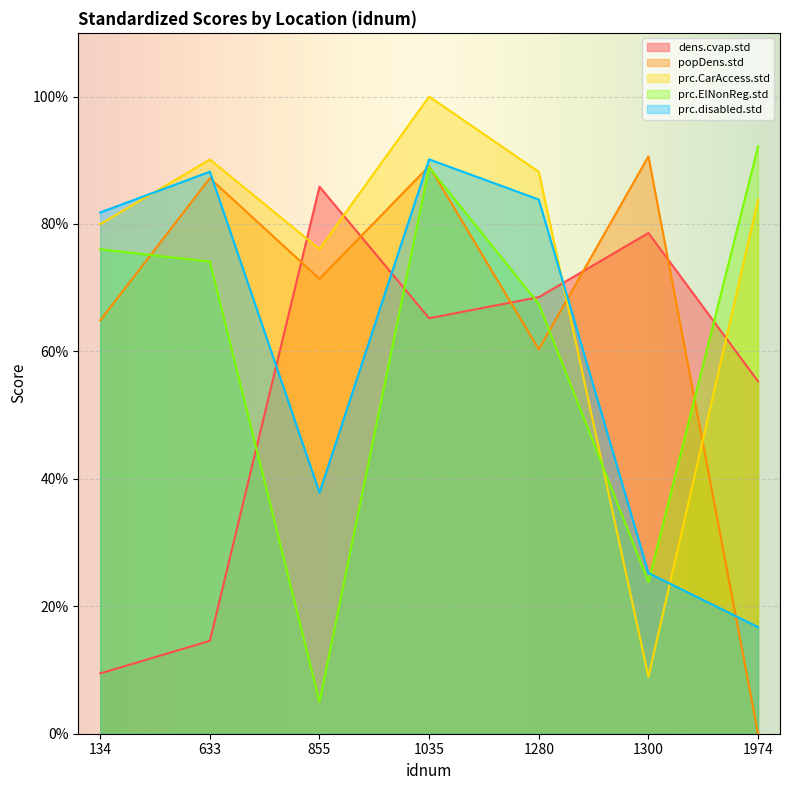

In popDens.std, how many points are higher than both neighbors (excluding endpoints)?

3